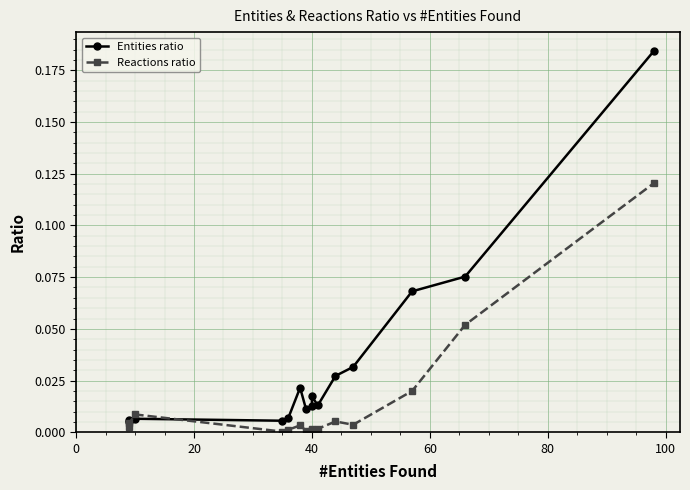

Reading left to right, extract all data points from this chart.

Entities ratio: 0.0	0.0	0.0	0.0	0.0	0.0	0.0	0.0	0.0	0.0	0.0	0.0	0.1	0.1	0.2
Reactions ratio: 0.0	0.0	0.0	0.0	0.0	0.0	0.0	0.0	0.0	0.0	0.0	0.0	0.0	0.1	0.1